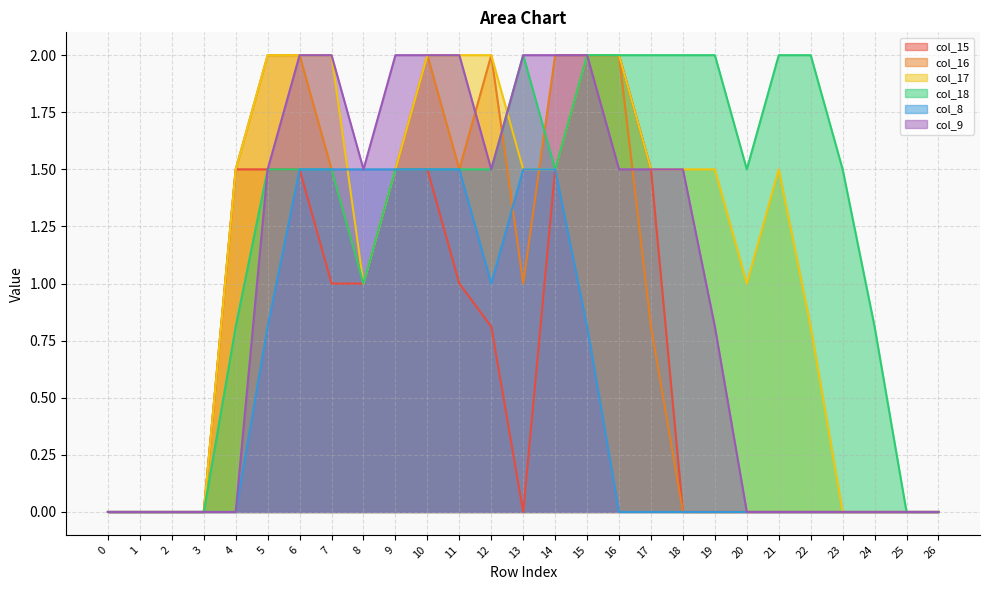

What is the value of the col_16 point at the 6th from the left?

2.0